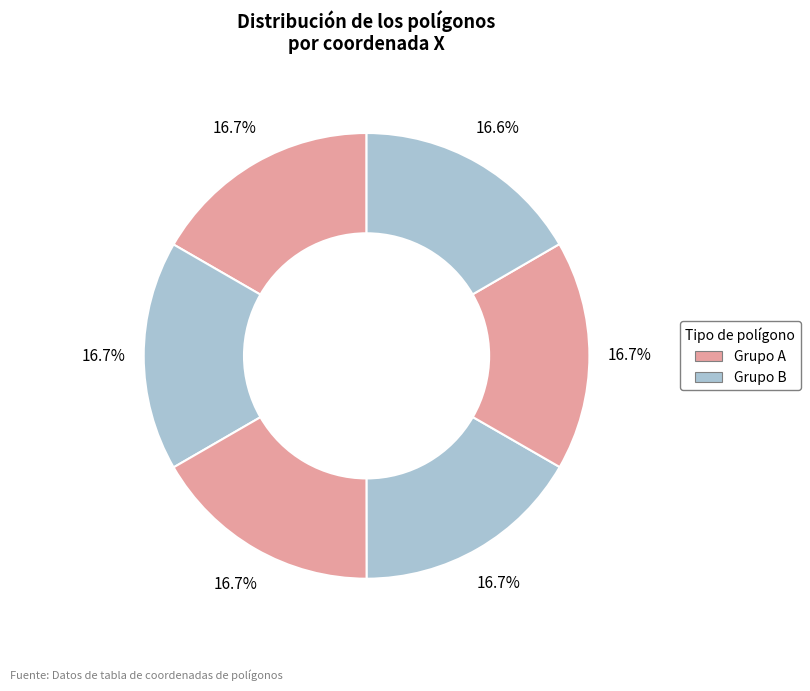

Count the number of slices in the pie.

6